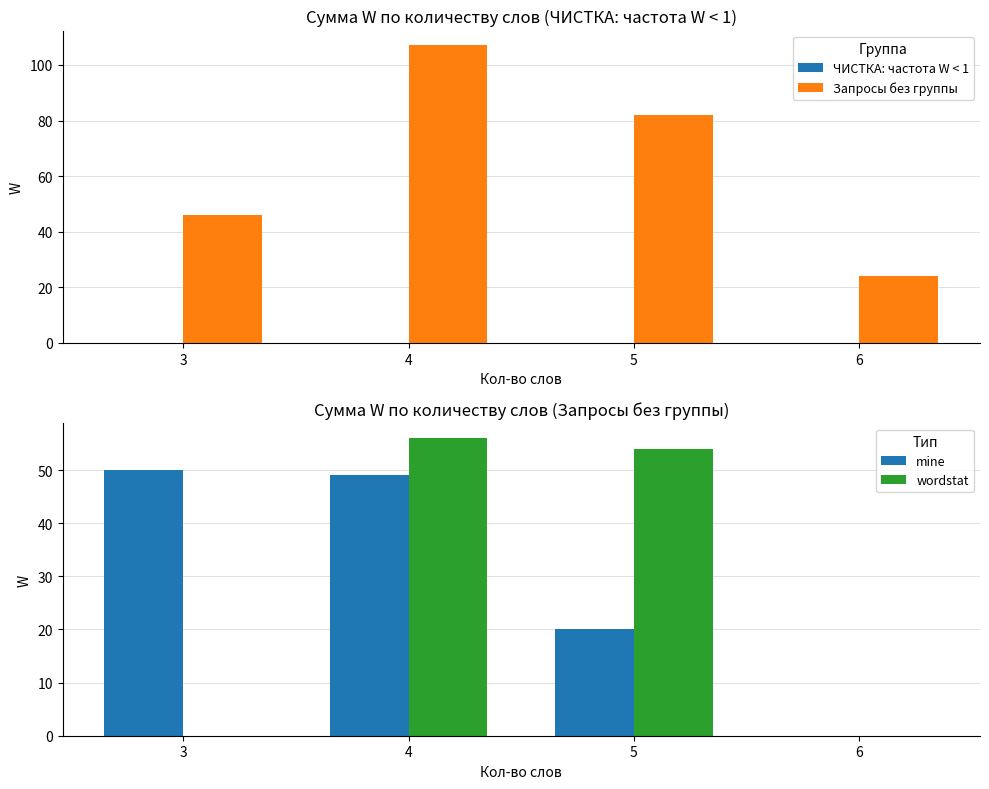

What is the difference between the highest and lowest values at 5?

82